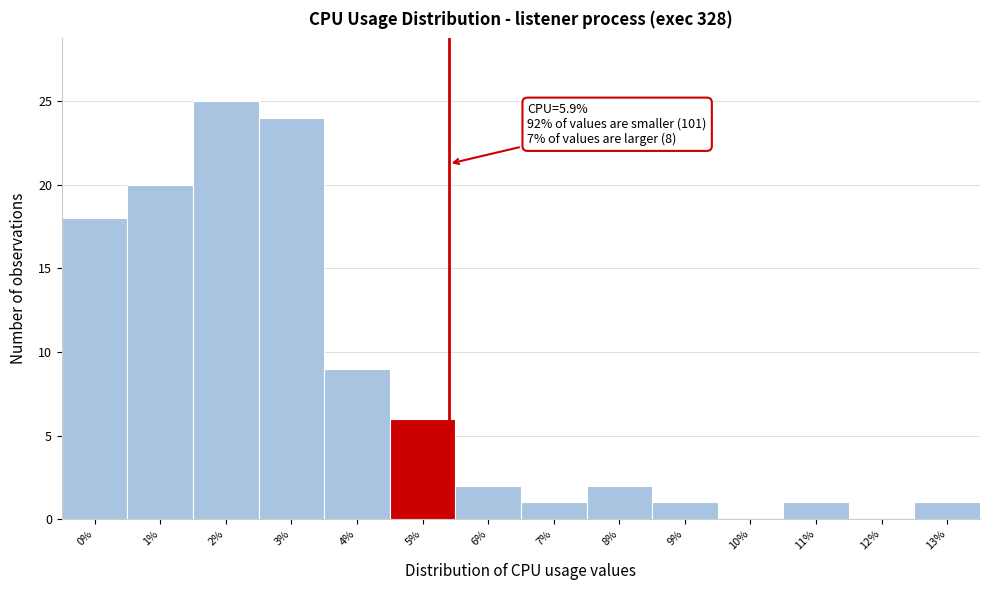

What is the change in value from 5% to 6%?

-4